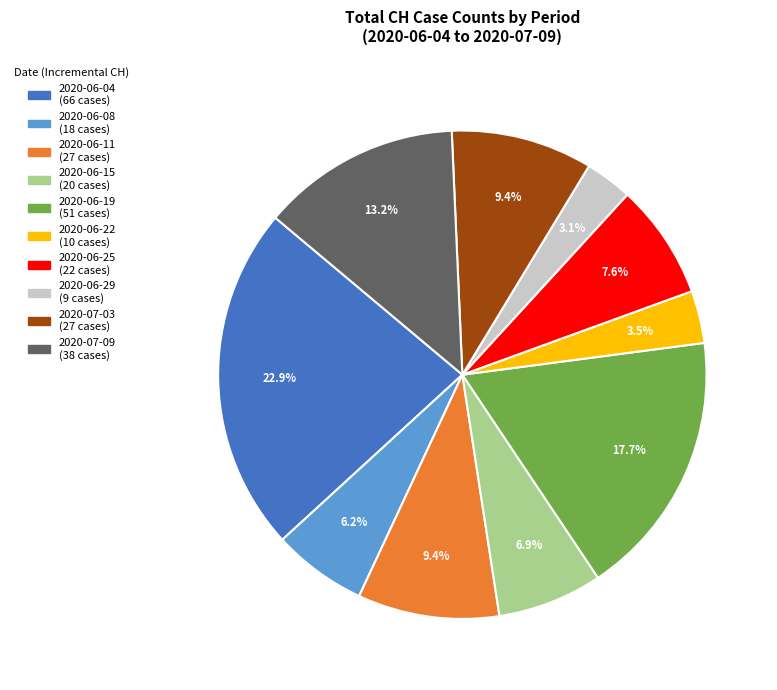

Is there a majority slice in this chart?

No